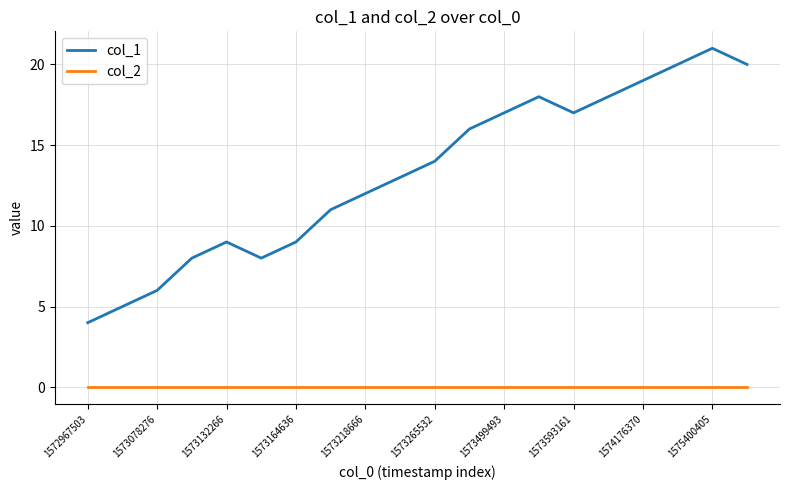

Which series has the largest range (max minus min)?

col_1